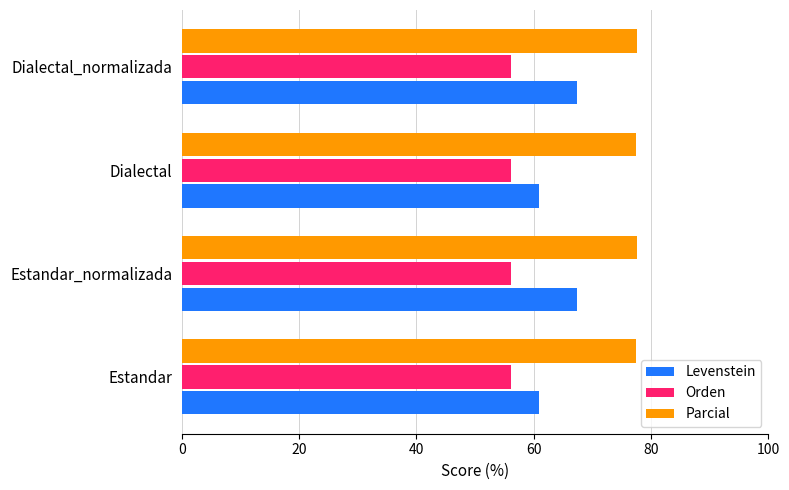

Read the Levenstein value at Estandar_normalizada.

67.4